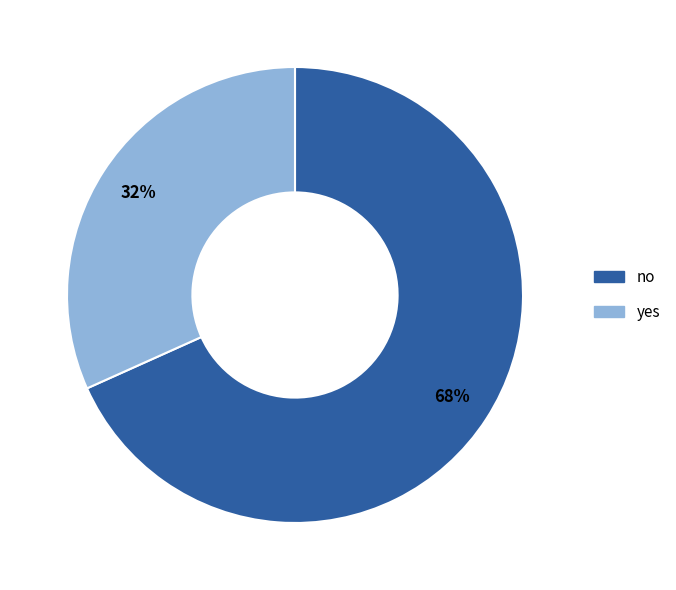

Is there a majority slice in this chart?

Yes